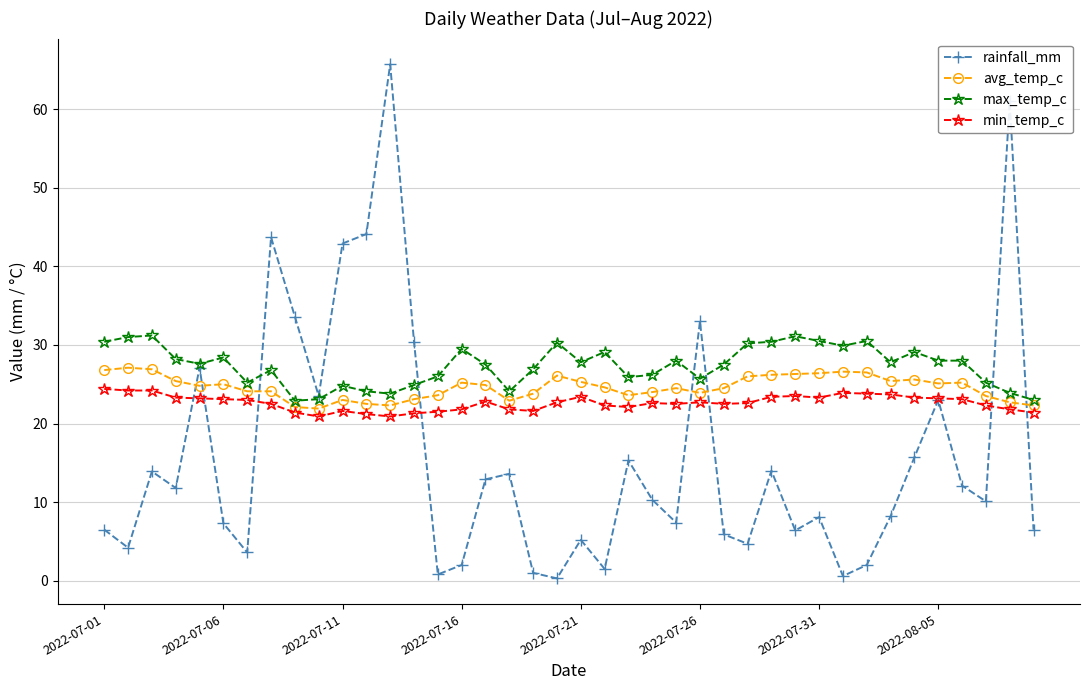

How many intersections are there between rainfall_mm and avg_temp_c?

8